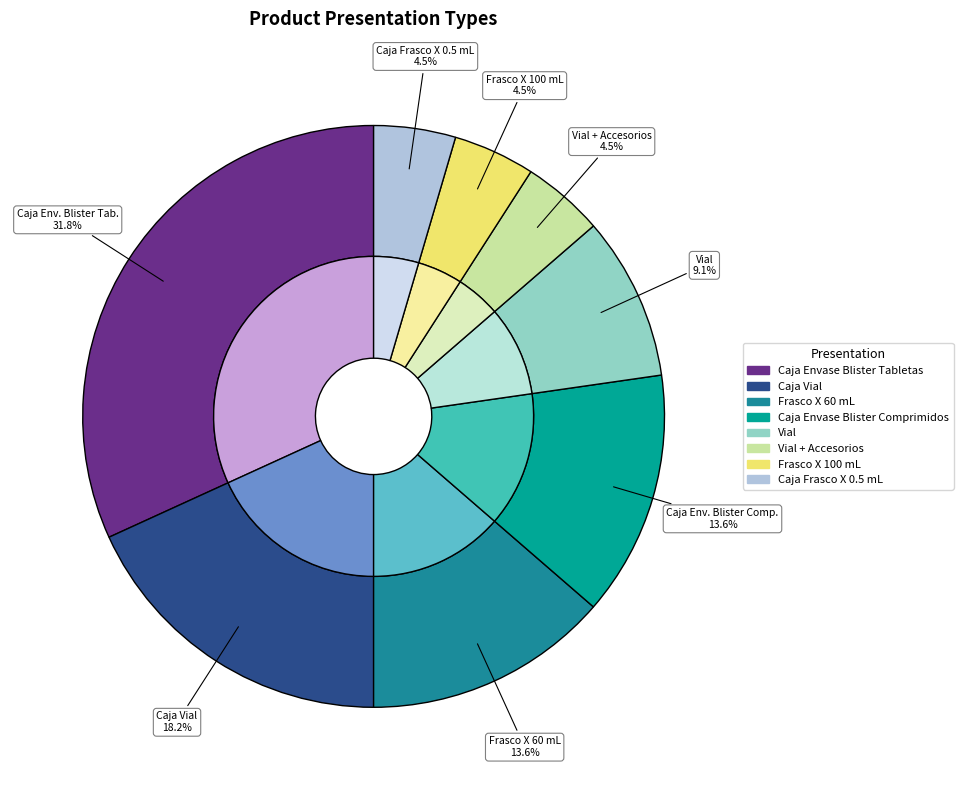

To the nearest percent, what is the average slice percentage?

12%